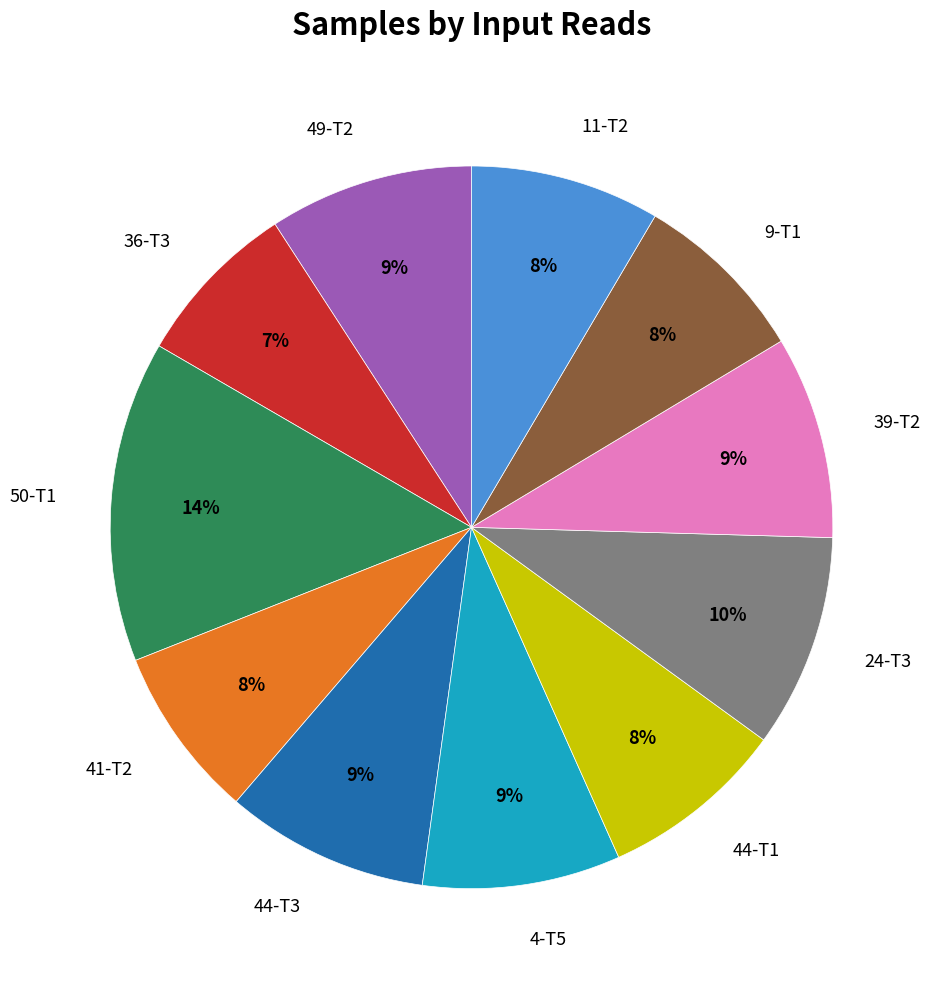

To the nearest percent, what is the average slice percentage?

9%